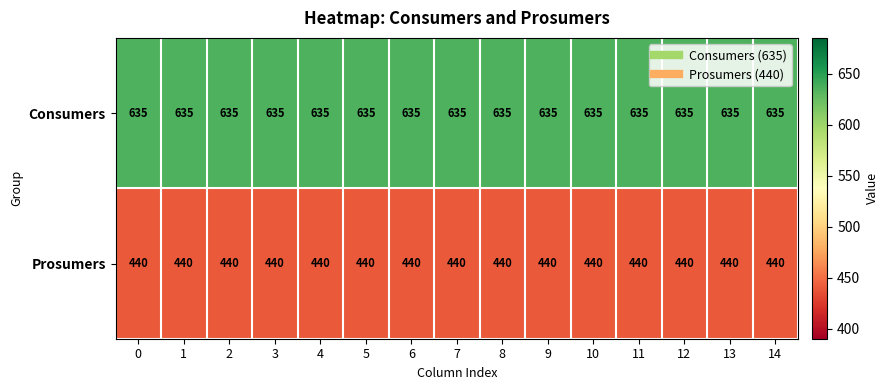

The value of Prosumers at 7 is 440. True or false?

True